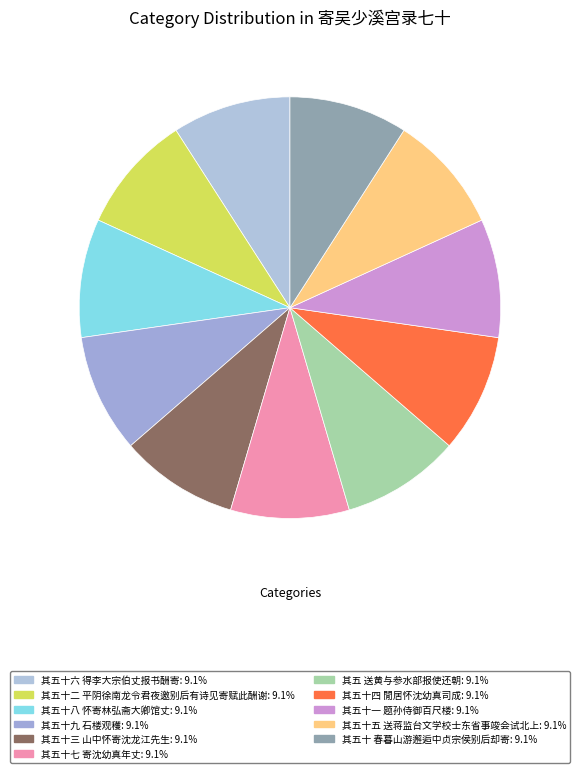

Is it true that 其五十九 石楼观穫 is 22% of the pie?

False